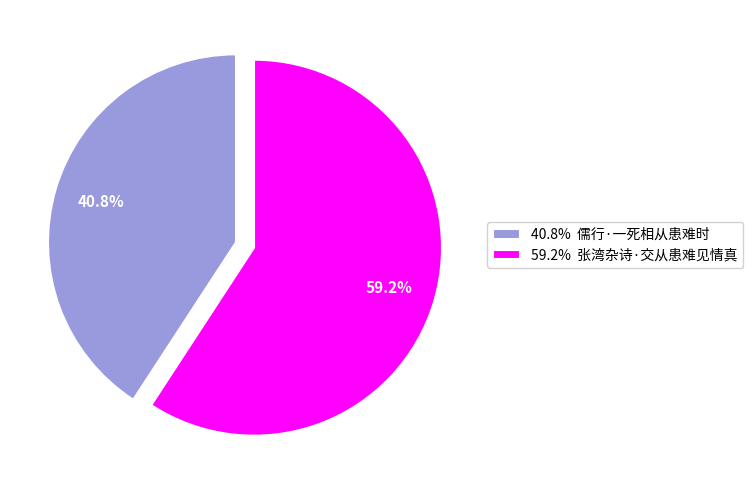

Which category accounts for the majority?

59.2% 张湾杂诗·交从患难见情真